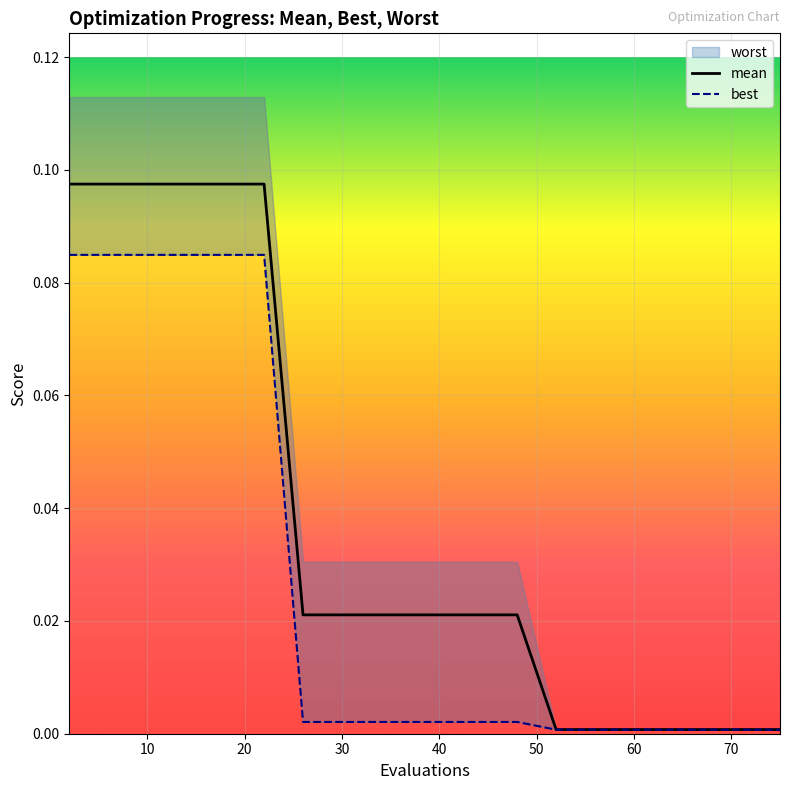

How many data points does each series have?

14